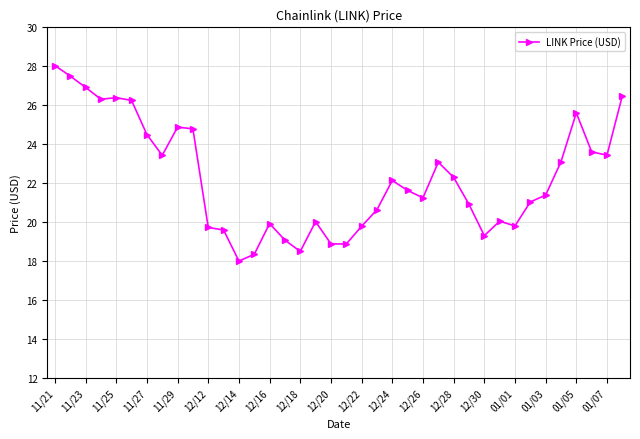

True or false: the data has more than 0 interior local peaks.

True